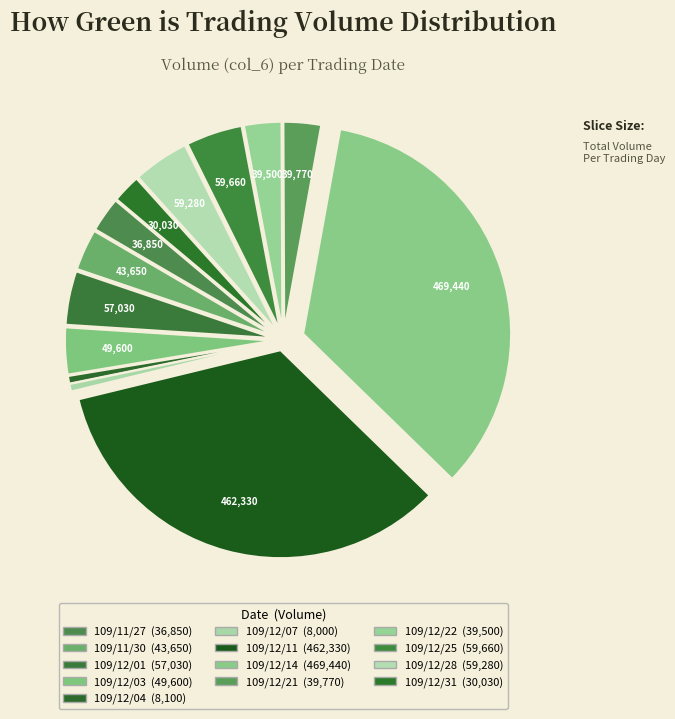

What percentage is NOT represented by 109/12/31?

97.8%